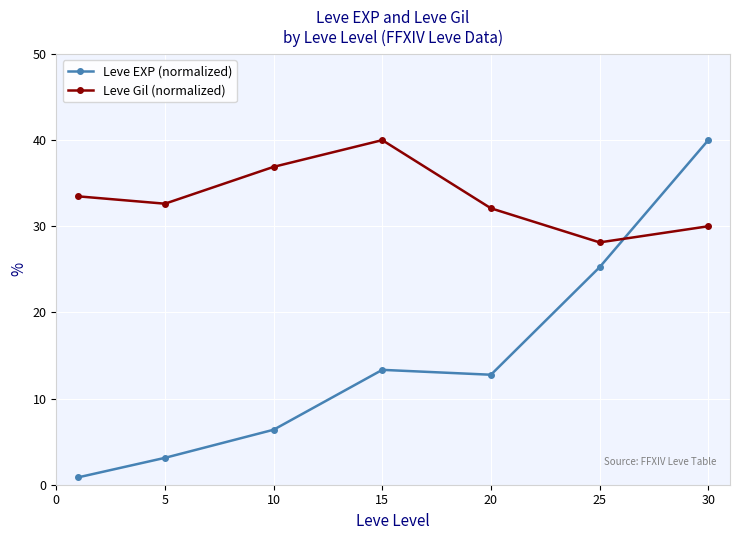

What is the sum of all Leve EXP (normalized) values?

101.7